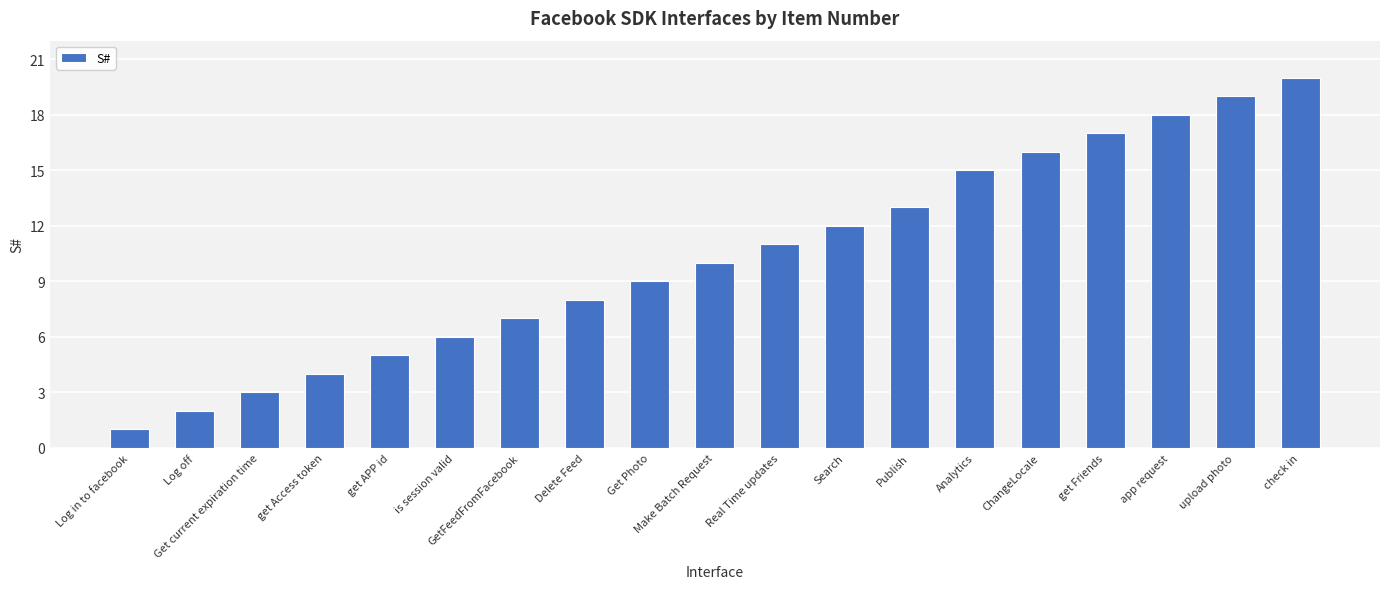

What is the ratio of the value at Analytics to the value at Get current expiration time?

5.0